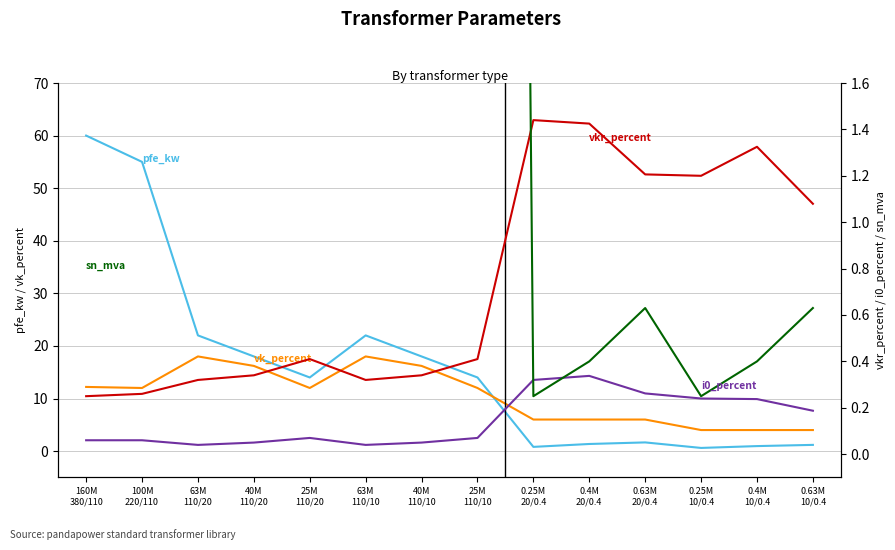

At which category does sn_mva reach its first local valley?

25M
110/20